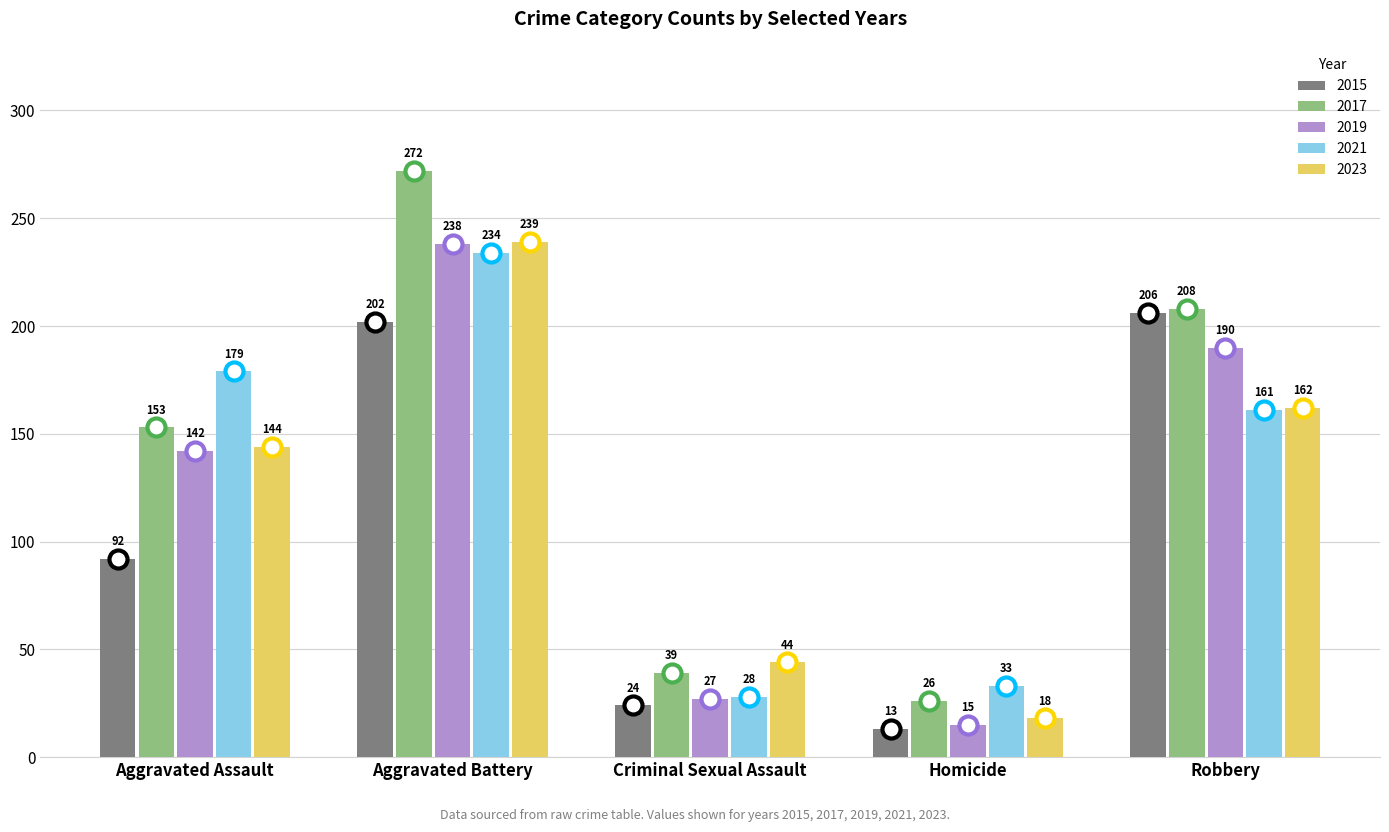

At how many categories does at least one series exceed 64?

3